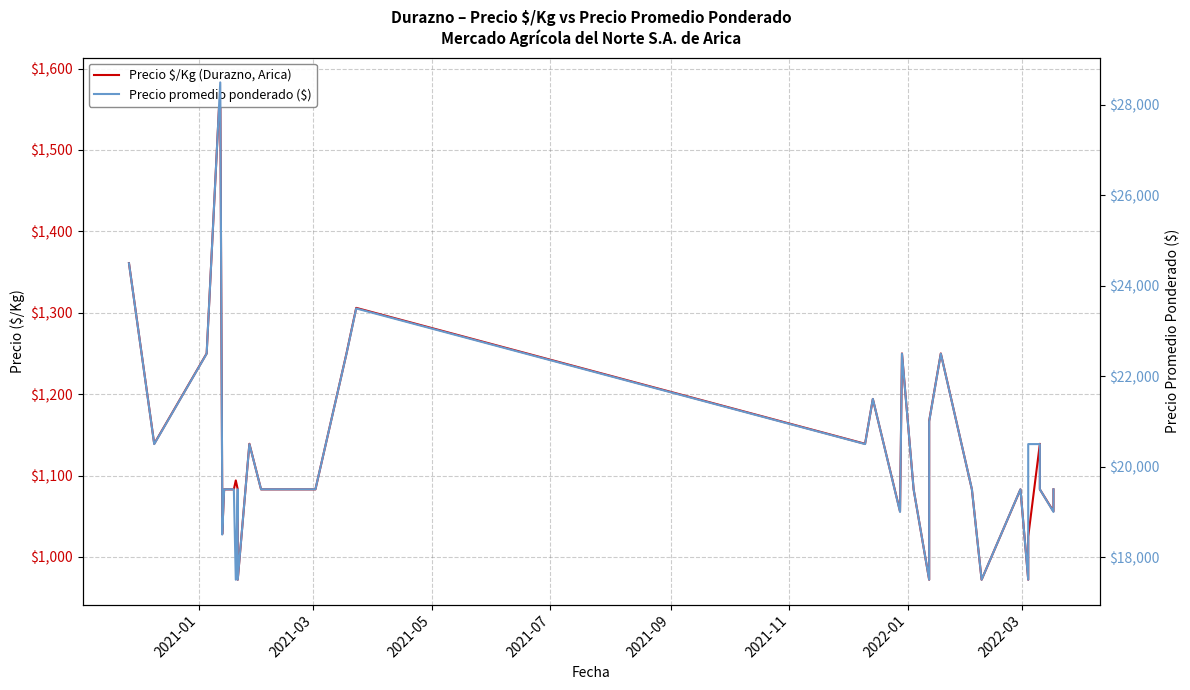

Which series has the widest spread of values?

Precio promedio ponderado ($)